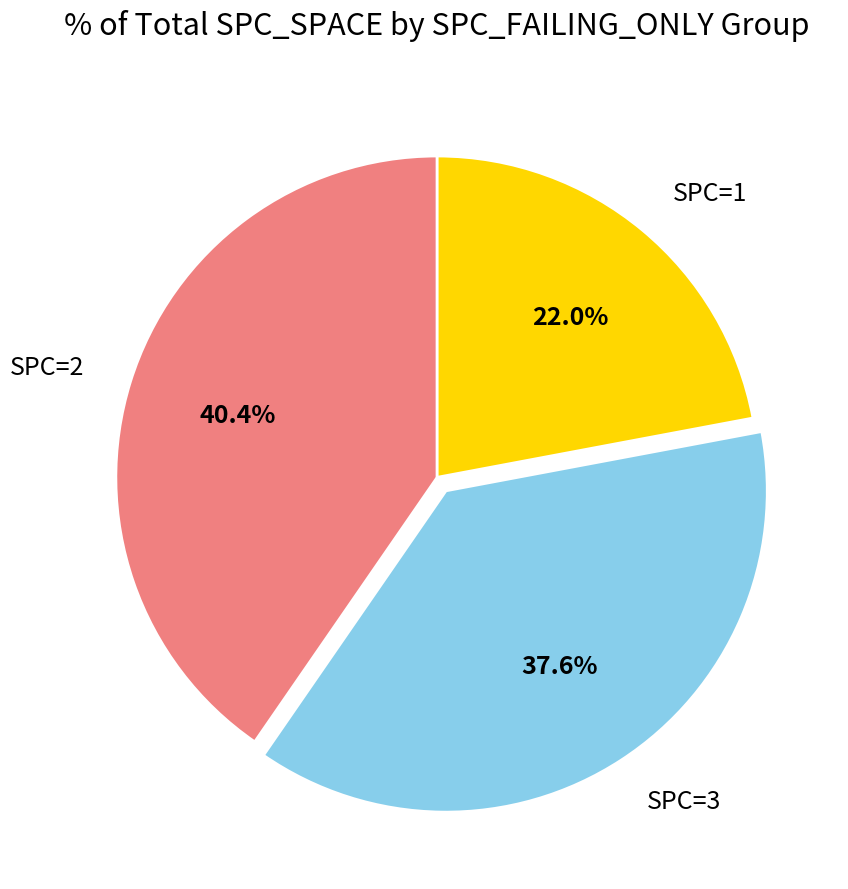

What is the total percentage of SPC=1 and SPC=2?

62.4%